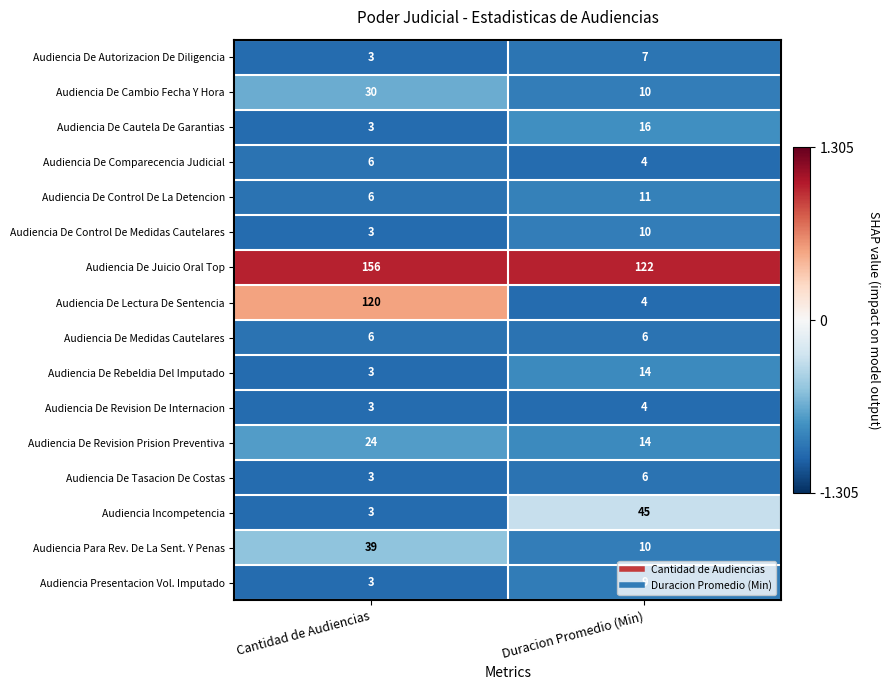

What is the difference between the maximum and minimum values in the Audiencia De Cambio Fecha Y Hora series?

20